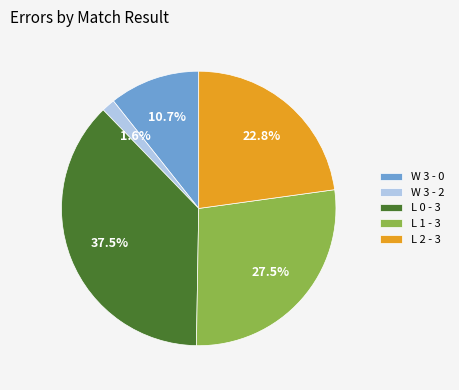

Between L 0 - 3 and L 1 - 3, which is larger?

L 0 - 3